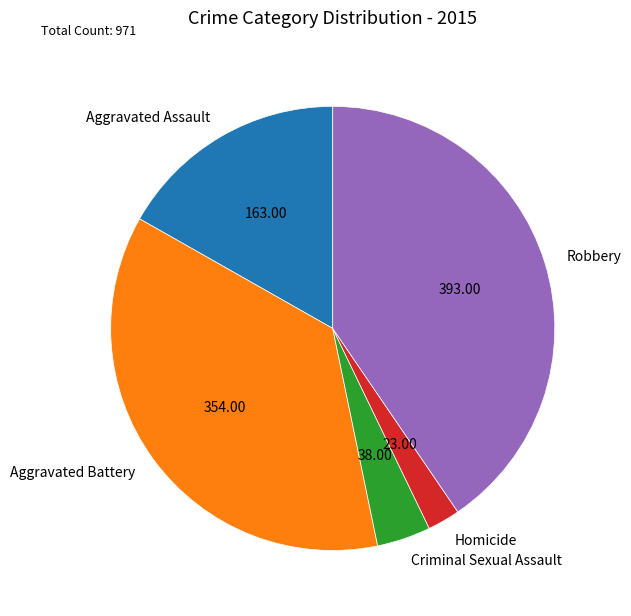

What is the largest slice in the pie chart?

Robbery